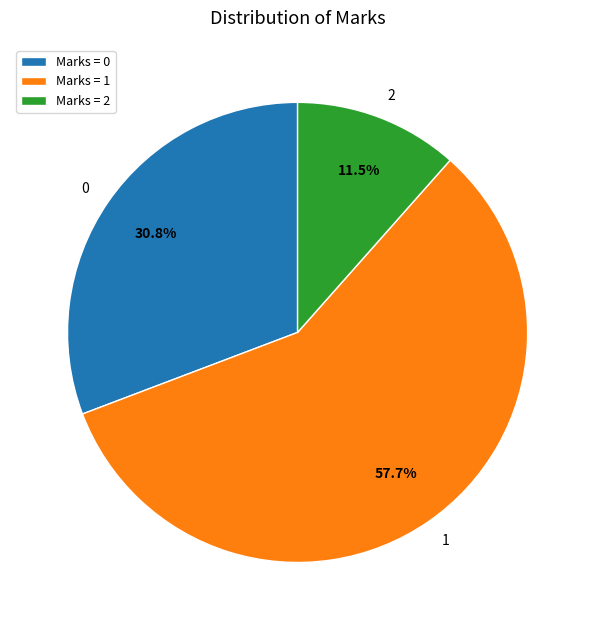

Is there a majority slice in this chart?

Yes